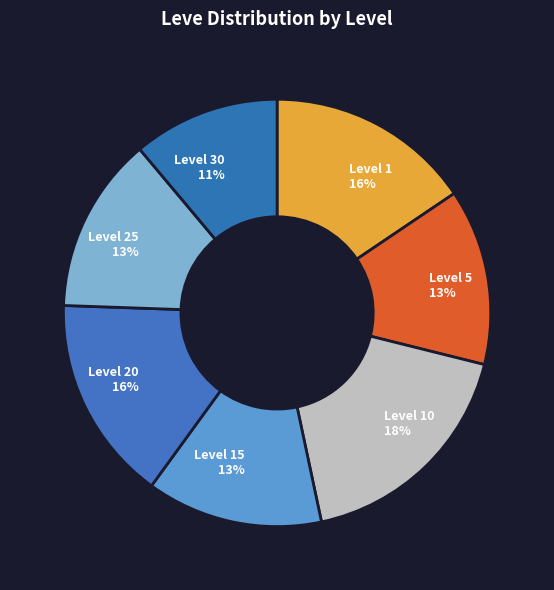

Count the number of slices in the pie.

7